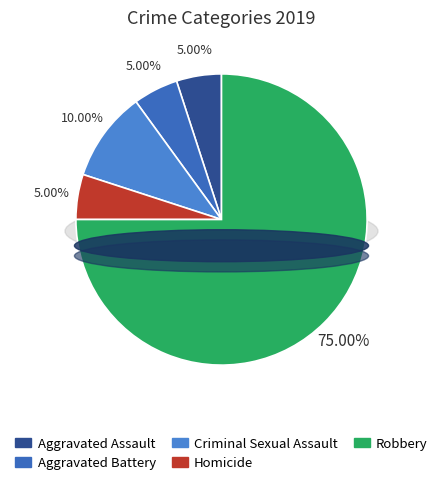

How much of the chart is everything except Robbery?

25.0%